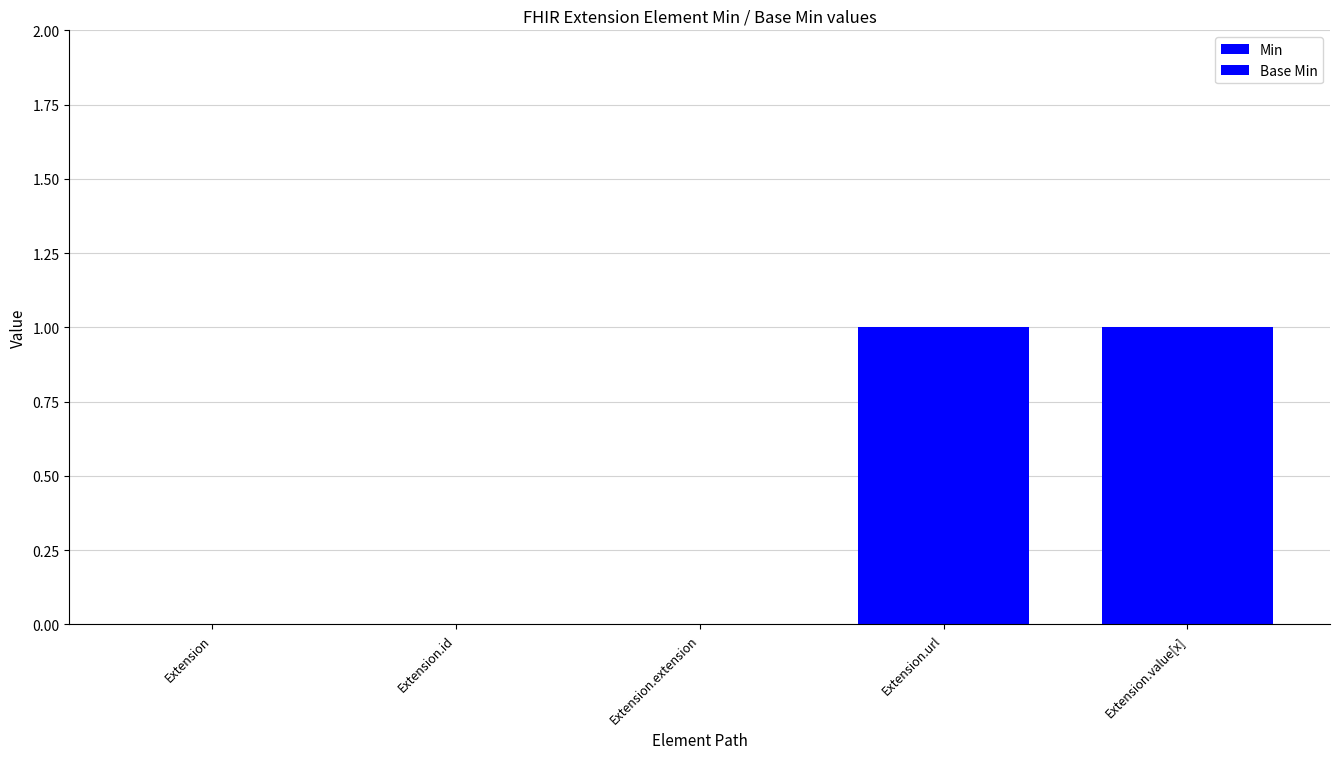

The value of Min at Extension.url is 1. True or false?

True